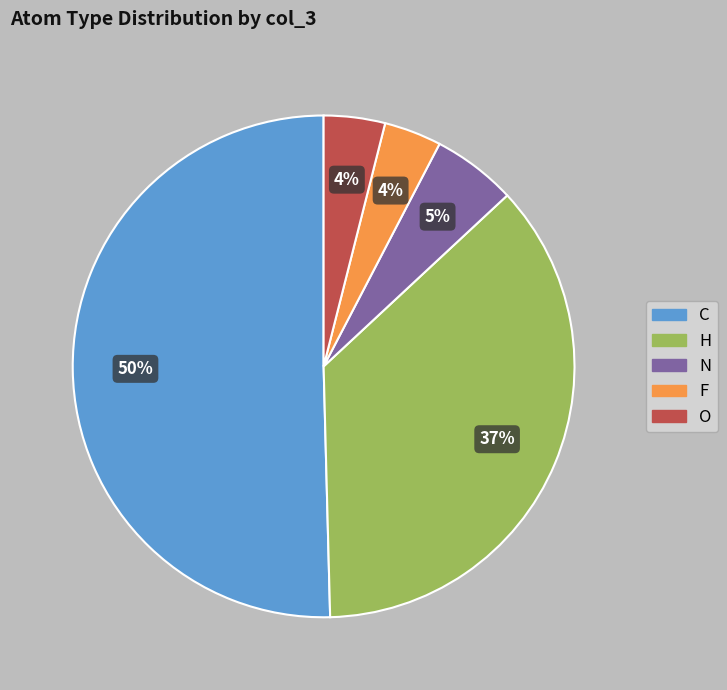

To the nearest percent, what portion does N represent?

5%